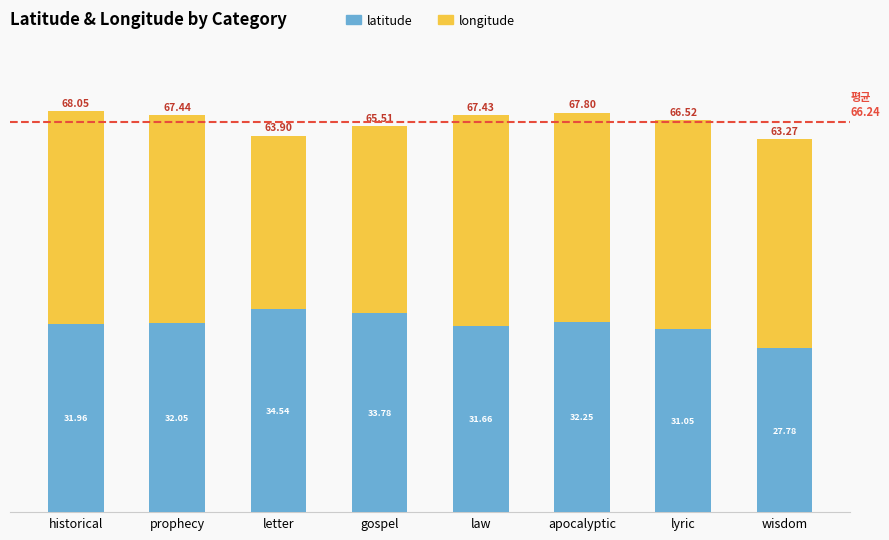

At which label is latitude closest to 31?

lyric